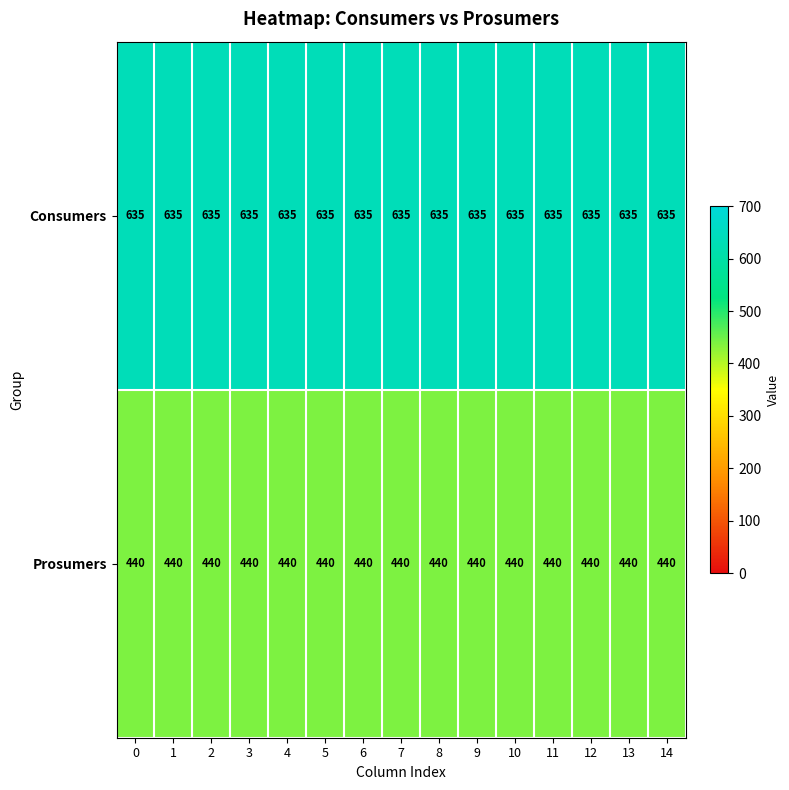

Rank the series by their average value, from lowest to highest.

Prosumers, Consumers